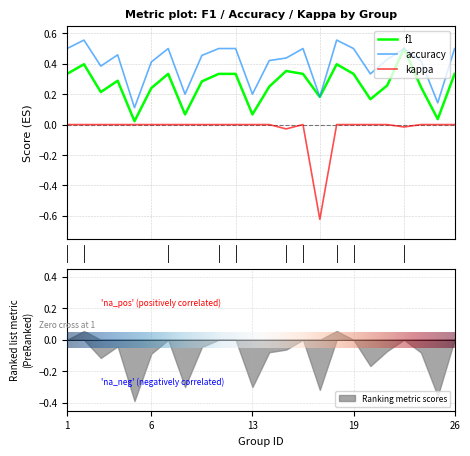

Where is the first local maximum for accuracy?

2